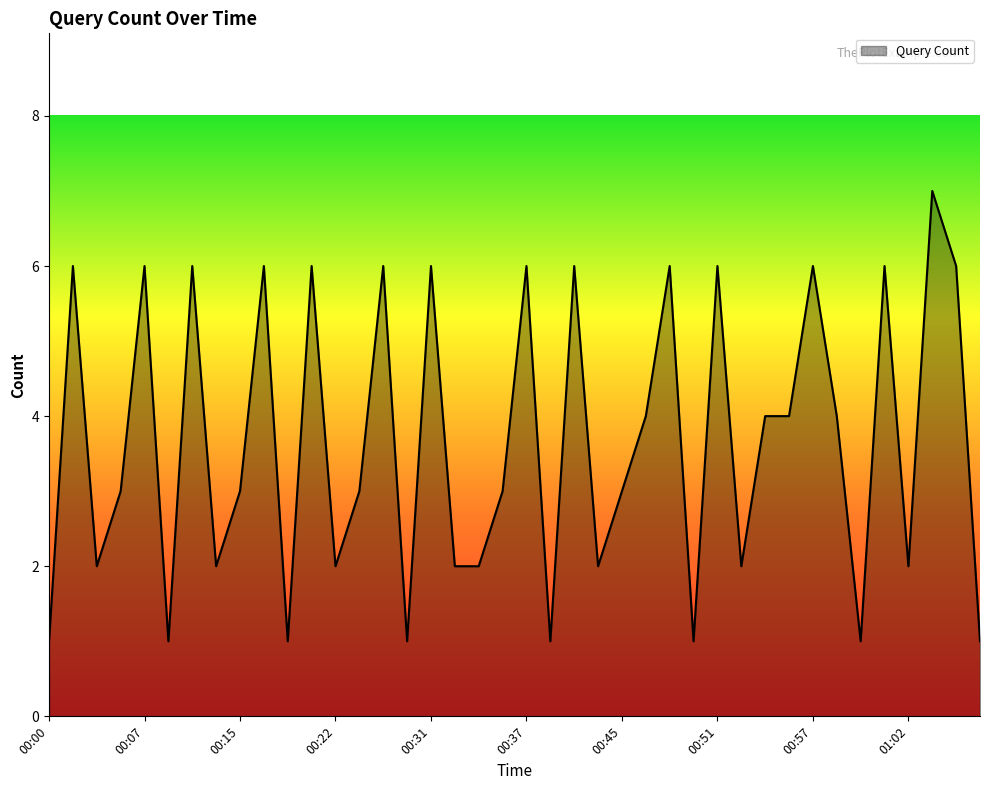

What is the difference between the maximum and minimum values?

6